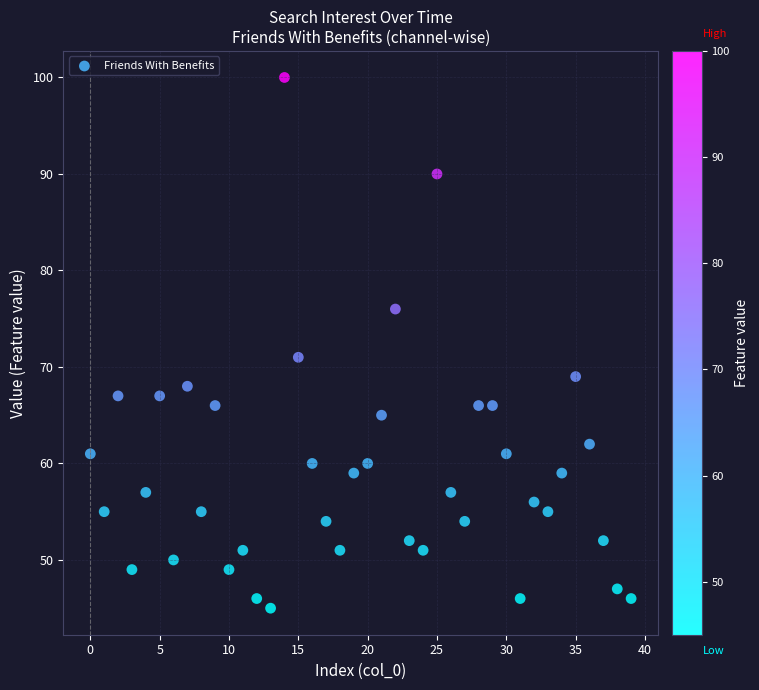

What is the range of Y values (max minus min)?

55